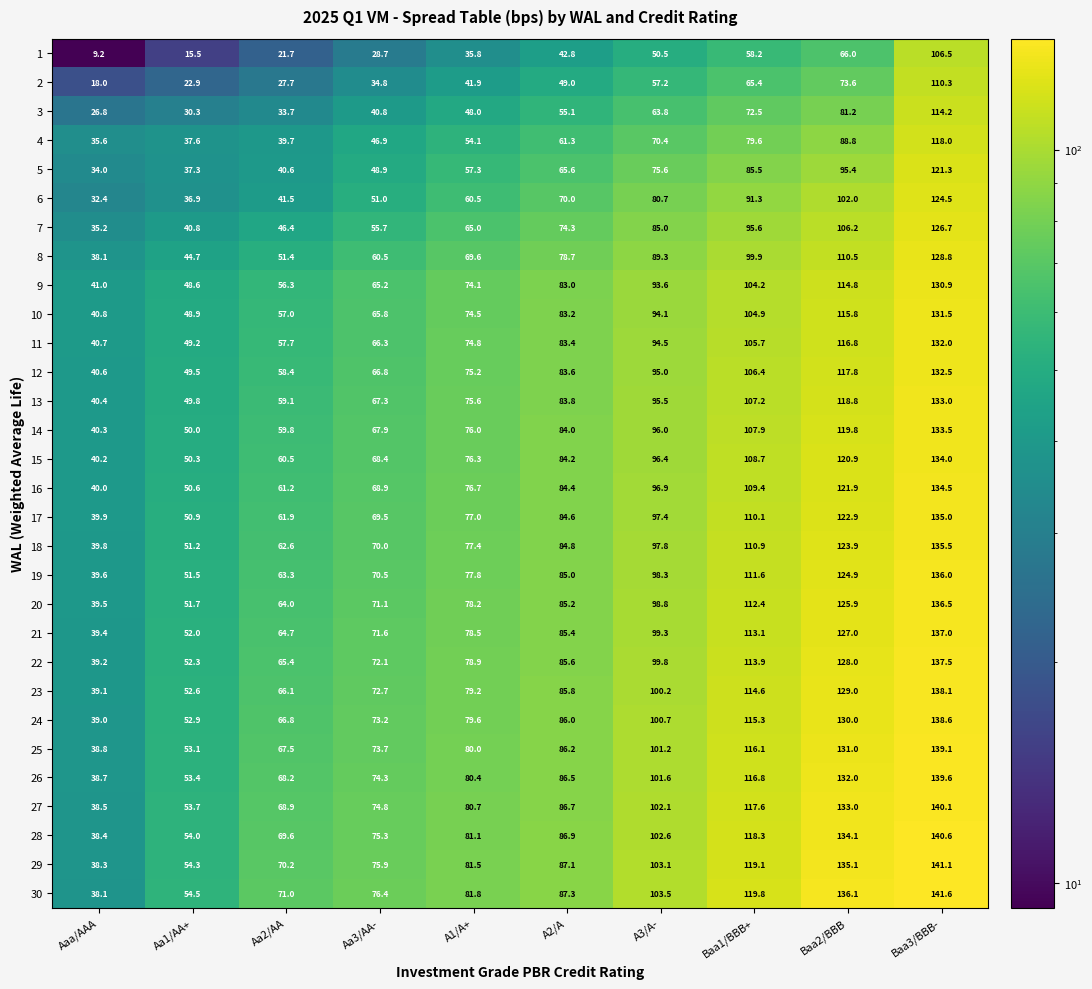

The value of 11 at A3/A- is 57.7. True or false?

False